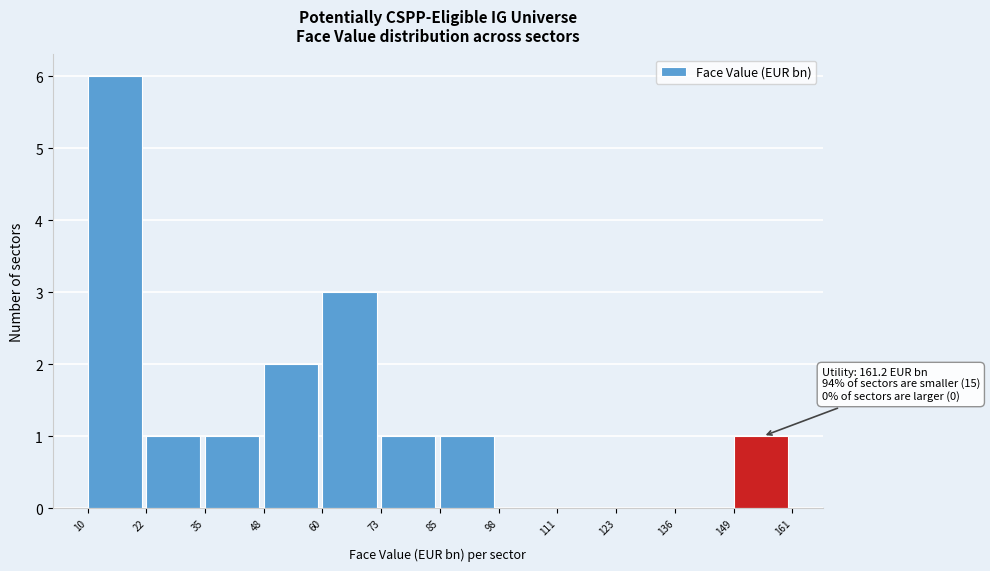

Over which range of the x-axis is the bar tallest?

10 to 22